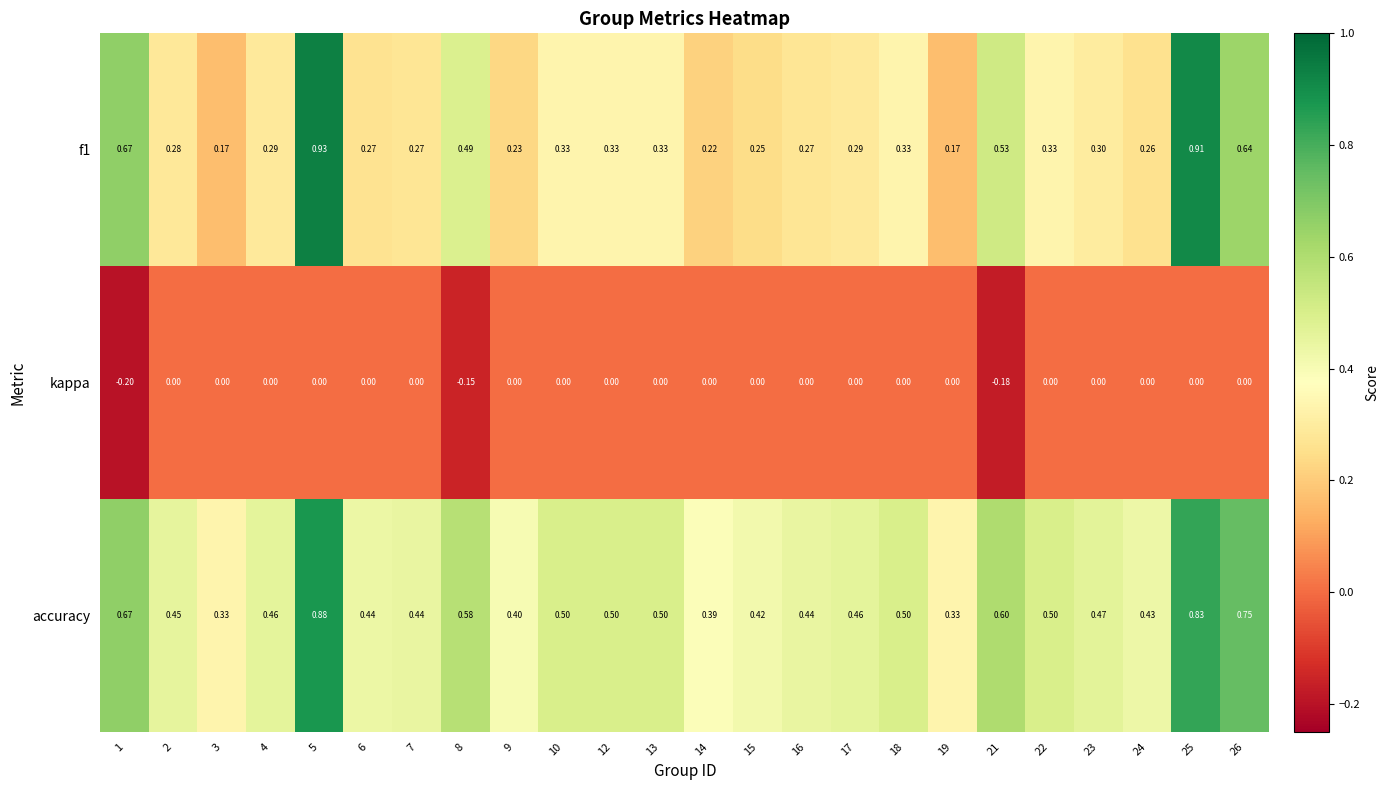

Which series has the largest total across all categories?

accuracy